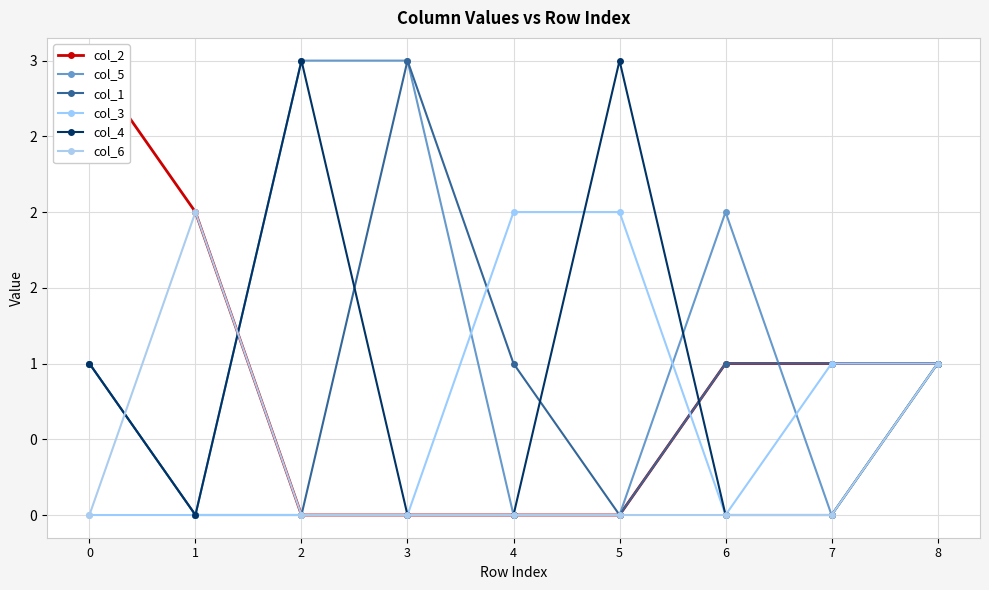

What are all the series names shown in the legend?

col_2, col_5, col_1, col_3, col_4, col_6